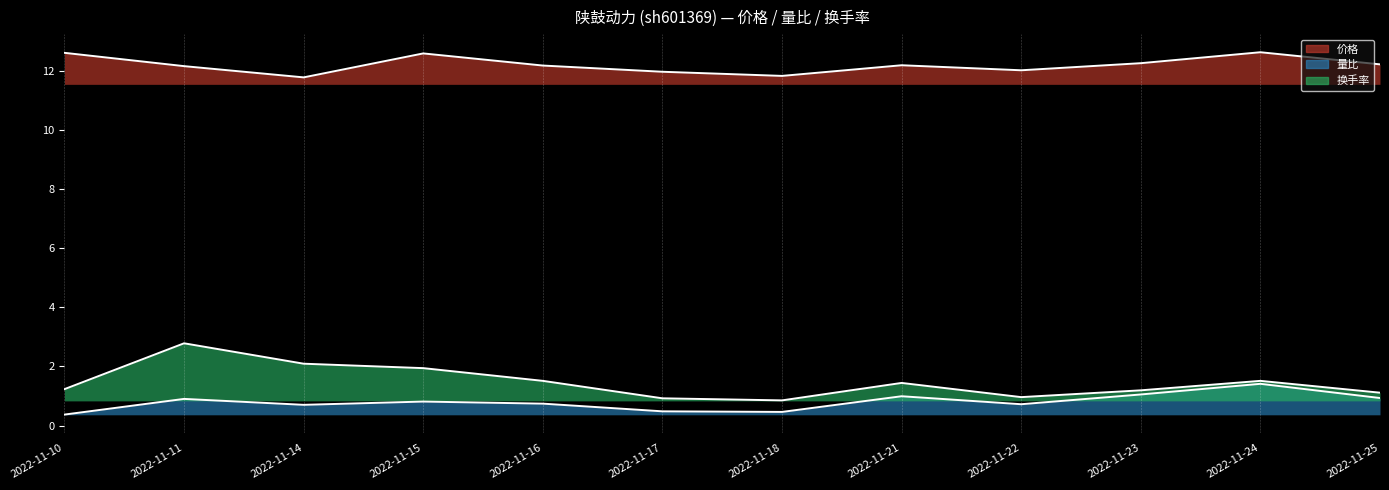

What is the difference between the 换手率 values at 2022-11-14 and 2022-11-23?

0.9